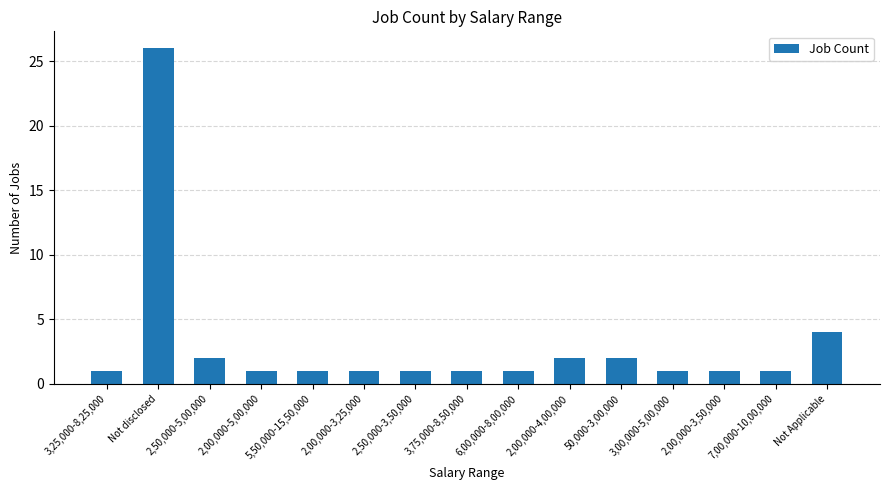

What is the ratio of the value at 2,50,000-5,00,000 to the value at 7,00,000-10,00,000?

2.0